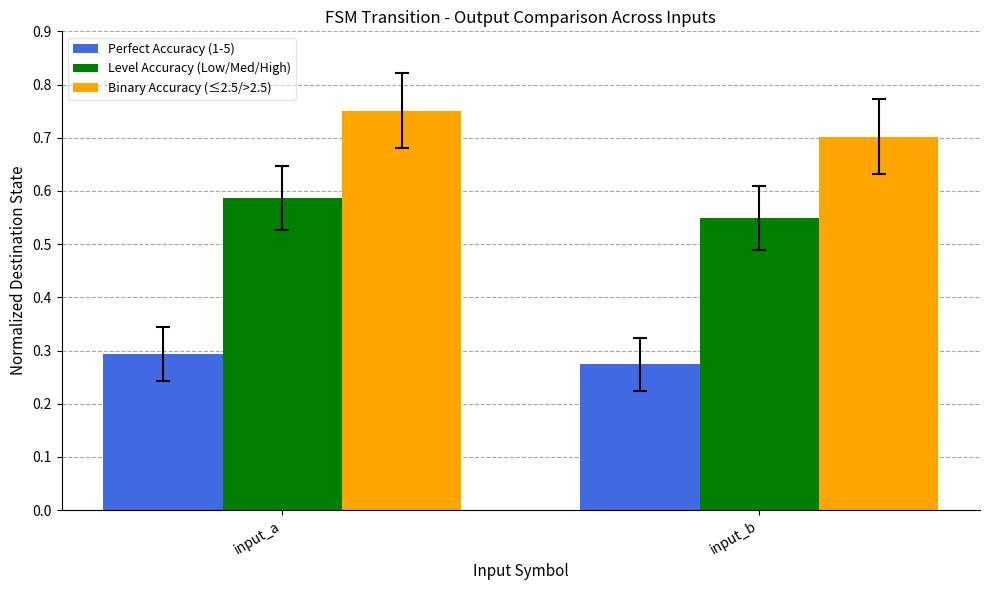

Between input_a and input_b, which series saw the biggest shift?

Binary Accuracy (≤2.5/>2.5)